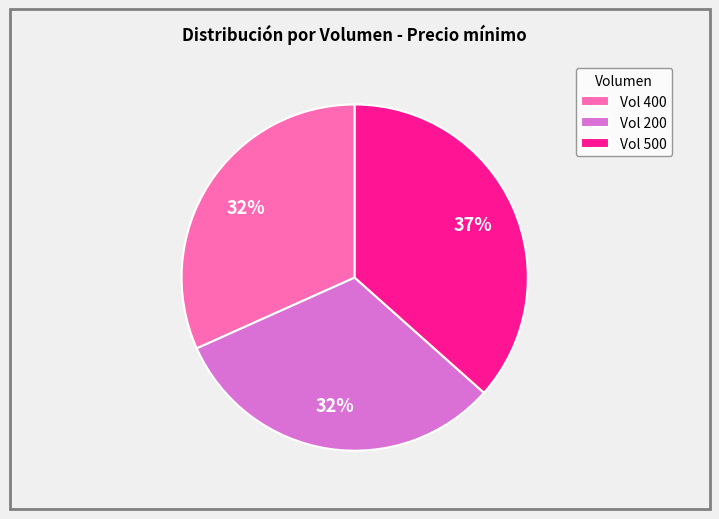

Is it true that Vol 400 is 23% of the pie?

False